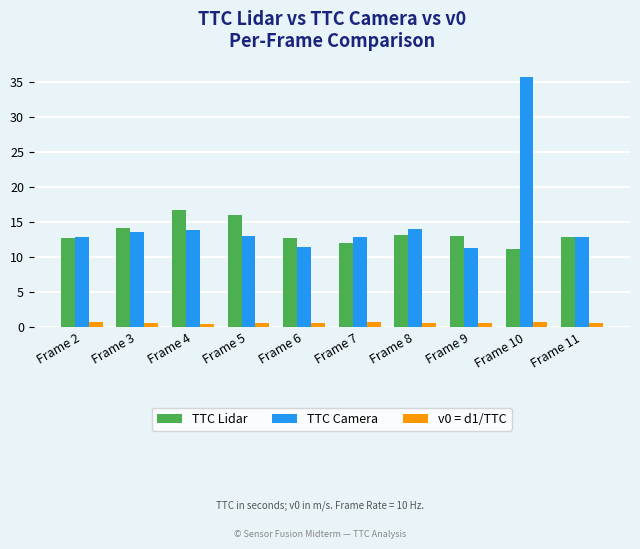

What is the difference between the second highest and second lowest values in the TTC Lidar series?

3.9